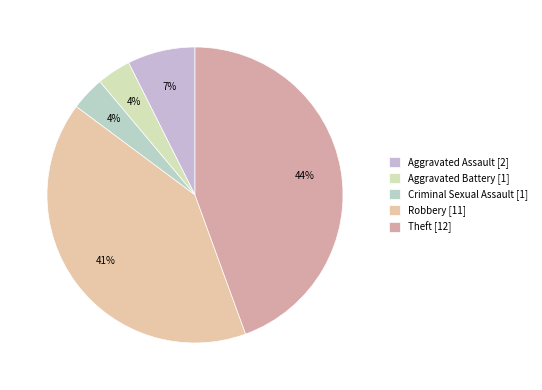

True or false: Aggravated Assault accounts for 7% of the total.

True